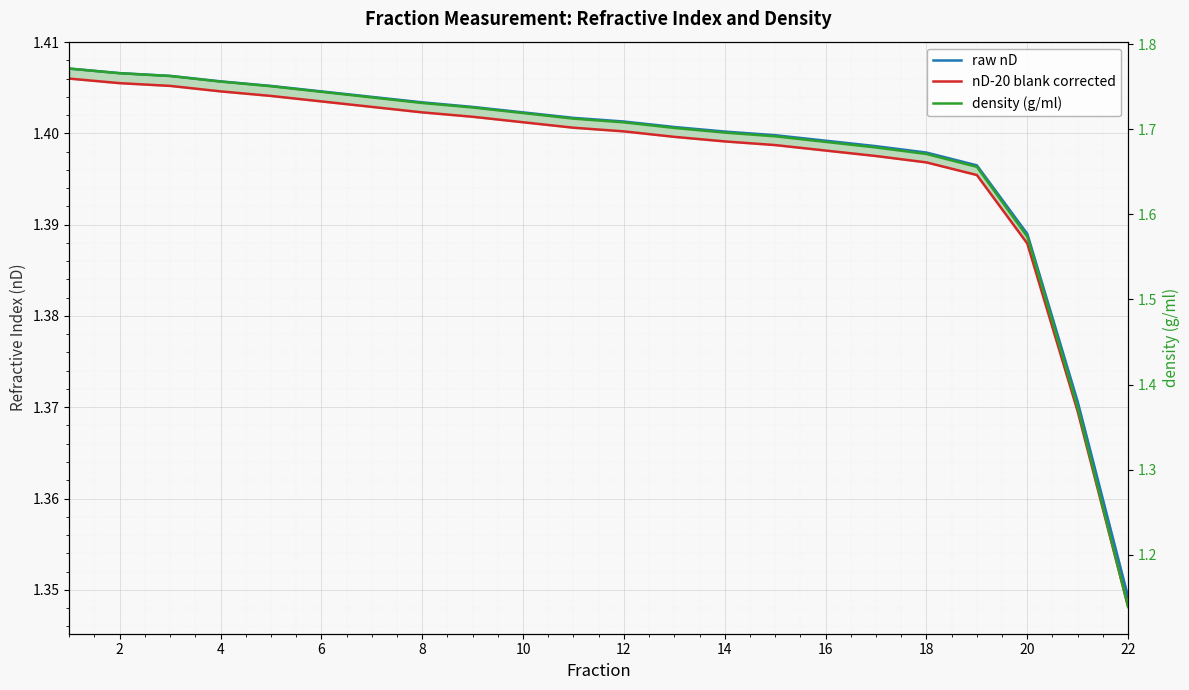

At how many categories does at least one series exceed 1?

22